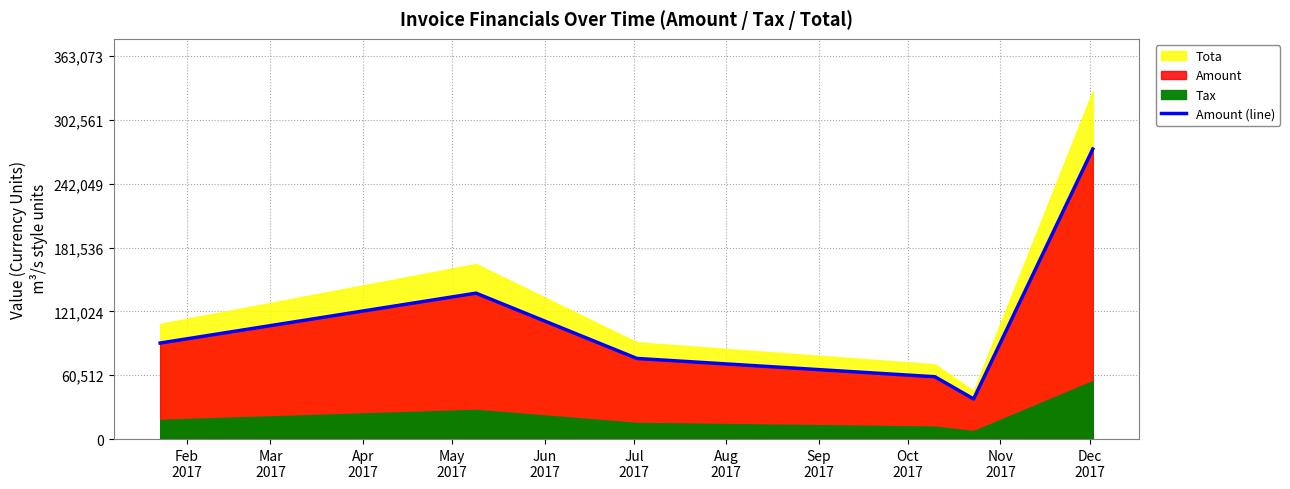

What is the minimum value shown in the chart?

38090